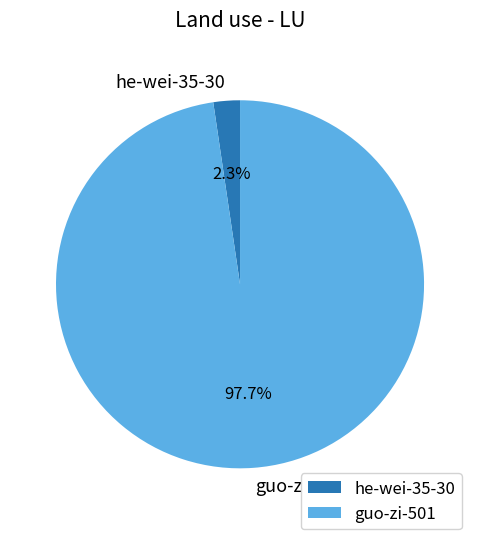

Which category accounts for the majority?

guo-zi-501